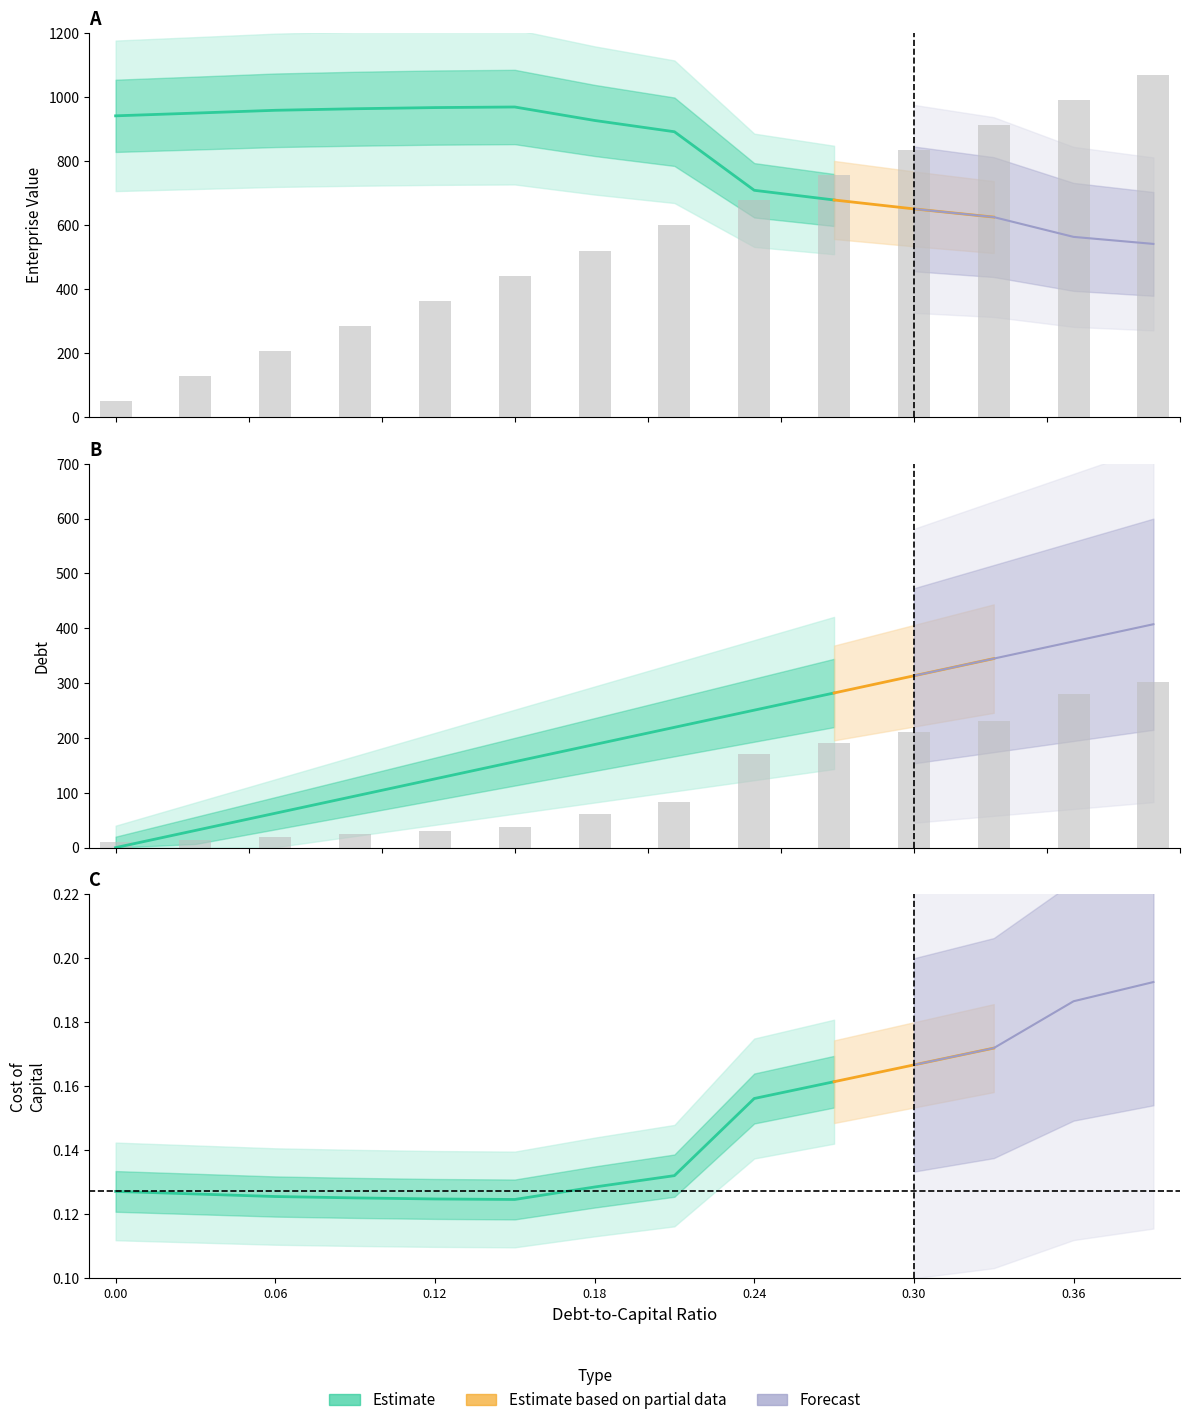

Rank the categories by cost_capital value from highest to lowest.

0.39, 0.36, 0.33, 0.3, 0.27, 0.24, 0.21, 0.18, 0.0, 0.03, 0.06, 0.09, 0.12, 0.15